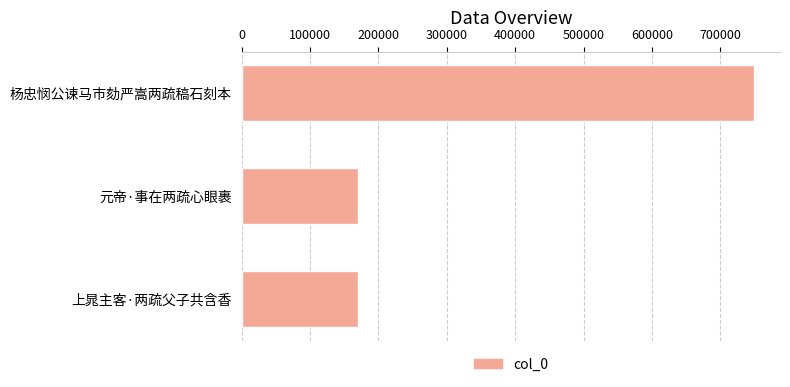

What is the value of the 3rd bar from the top?

169383